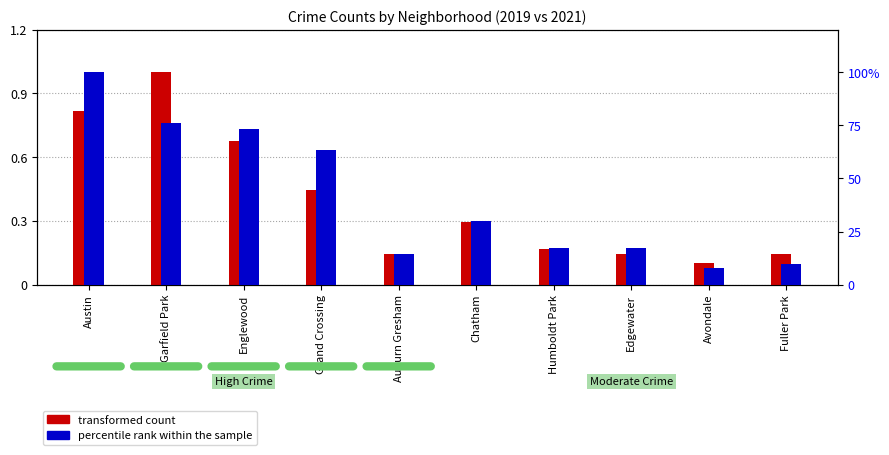

Rank the series by their average value, from lowest to highest.

transformed count, percentile rank within the sample